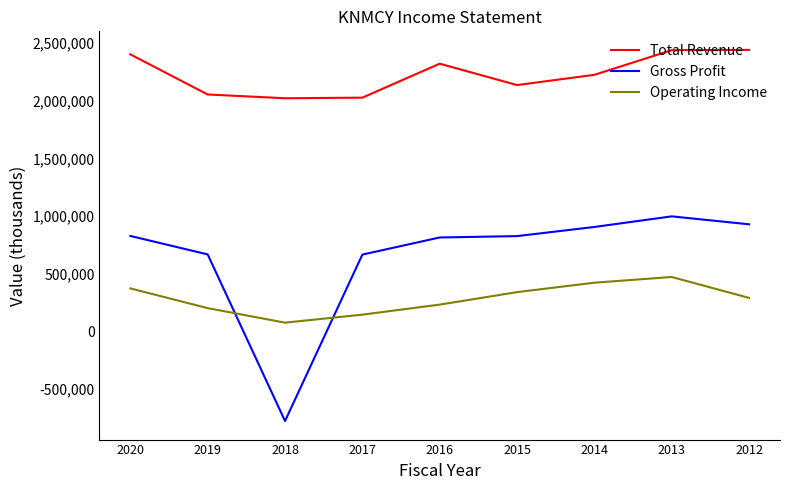

True or false: Gross Profit and Total Revenue cross at least once.

False